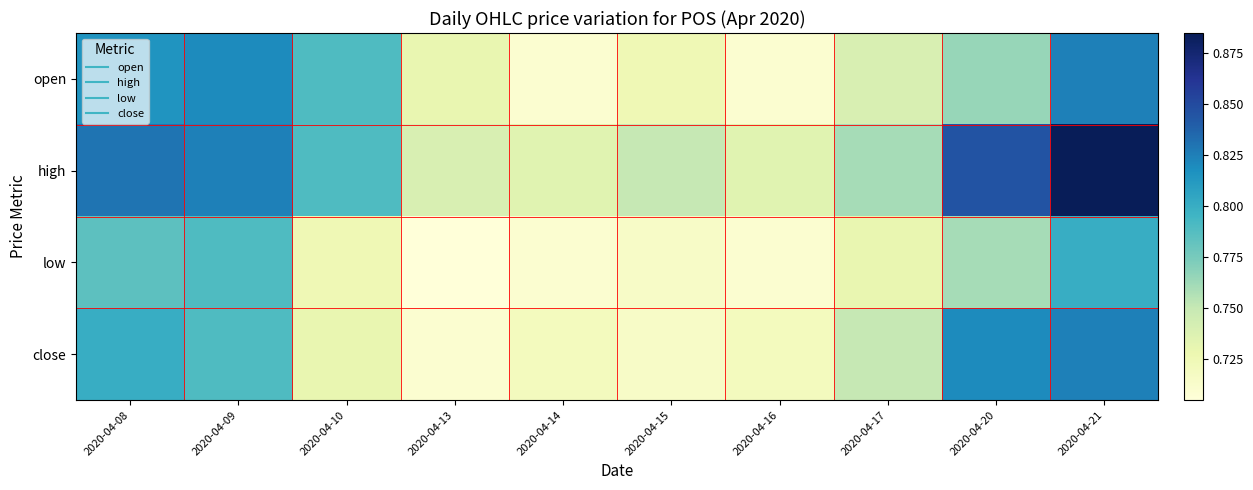

Which series has the largest range (max minus min)?

high